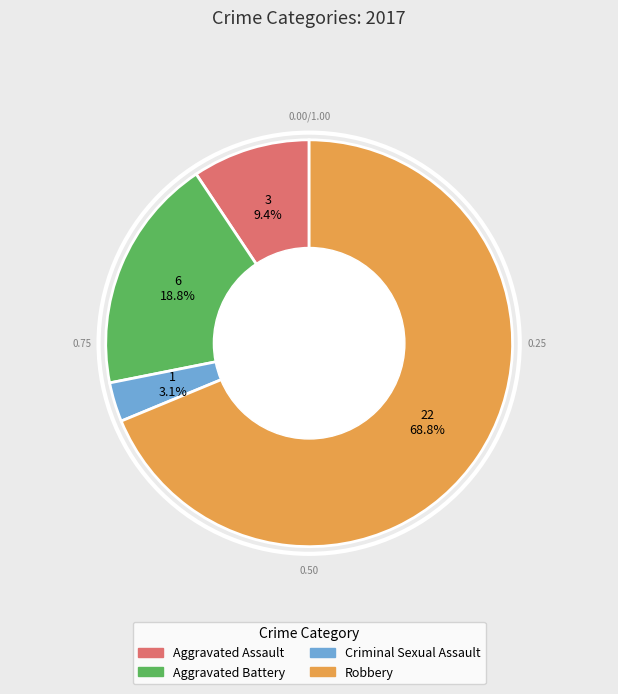

Is the sum of Aggravated Assault and Robbery greater than half?

Yes